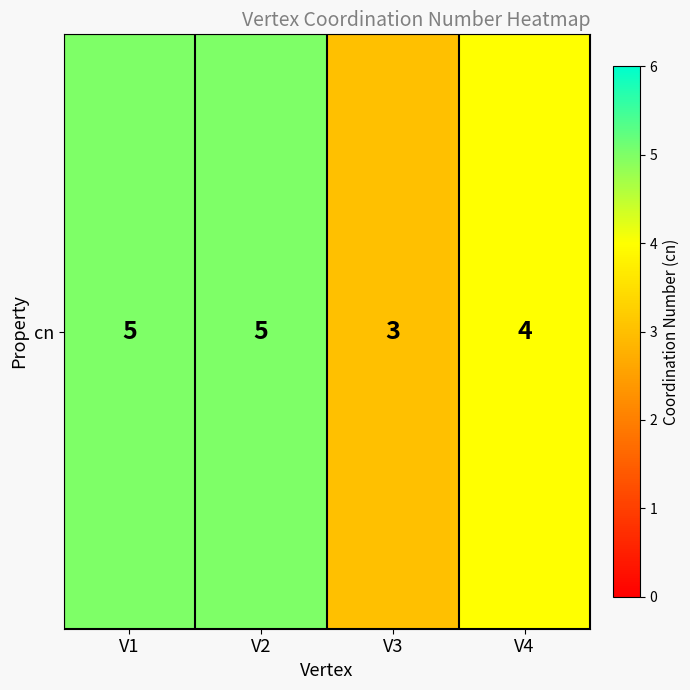

What is the difference between the second highest and second lowest values?

1